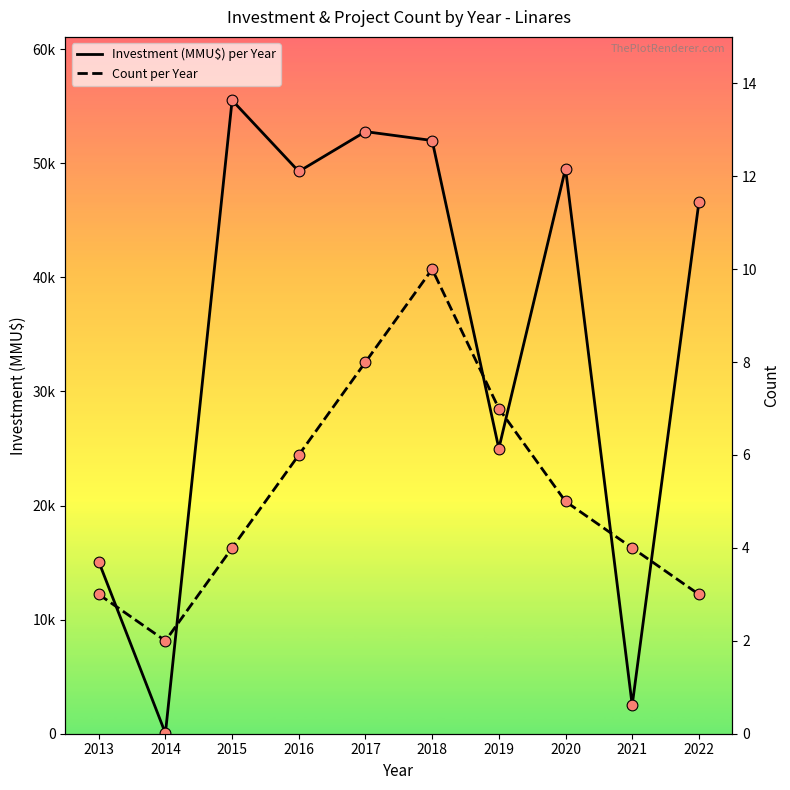

Which series reaches the minimum Y coordinate?

Count per Year